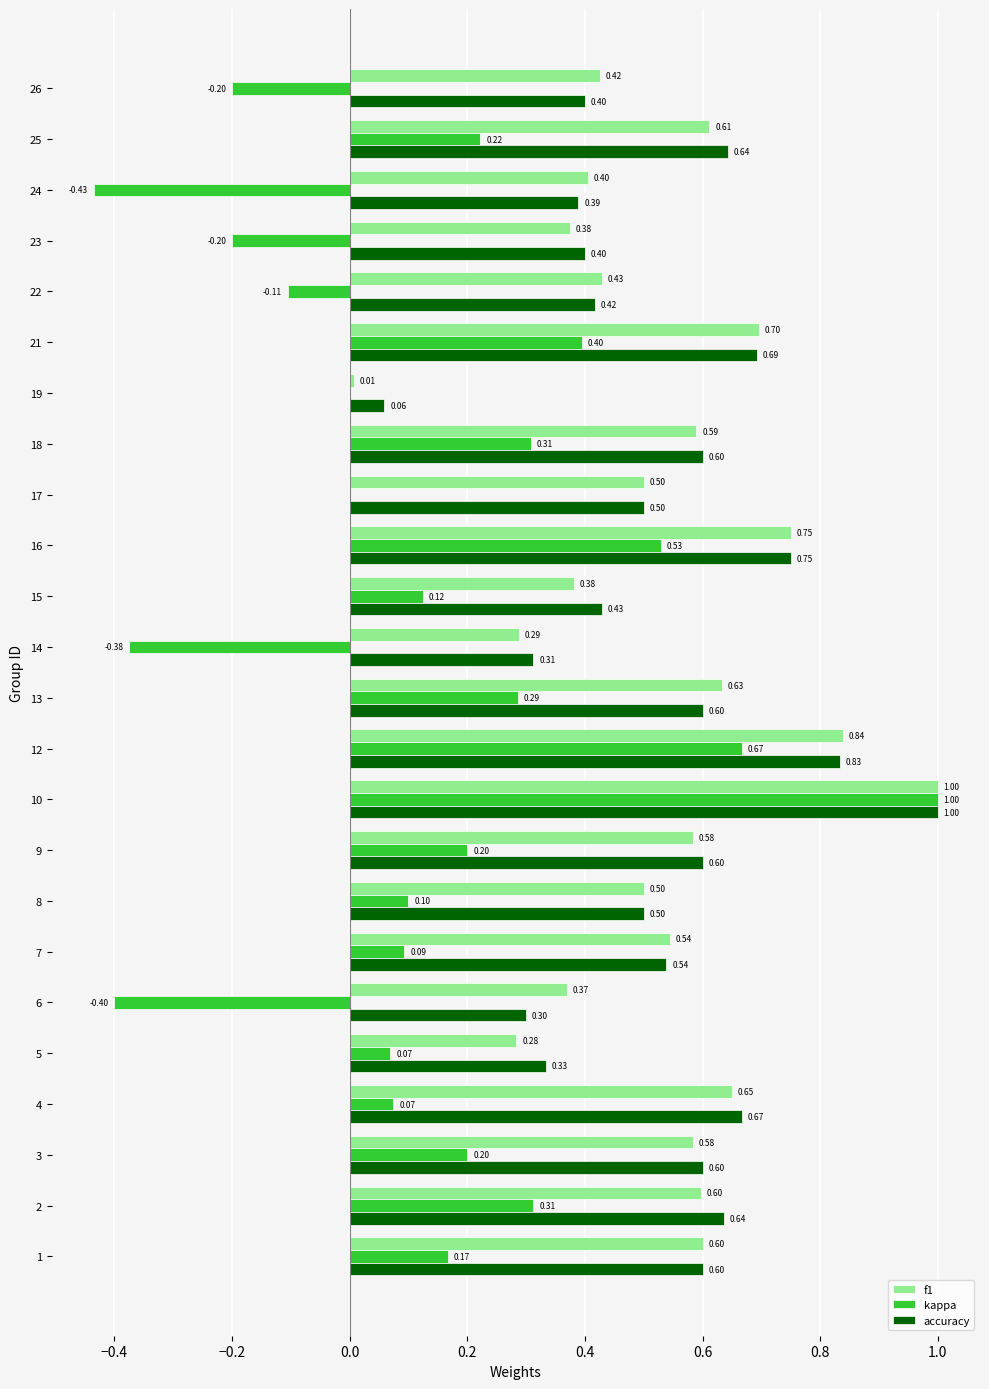

Which series has the widest spread of values?

kappa